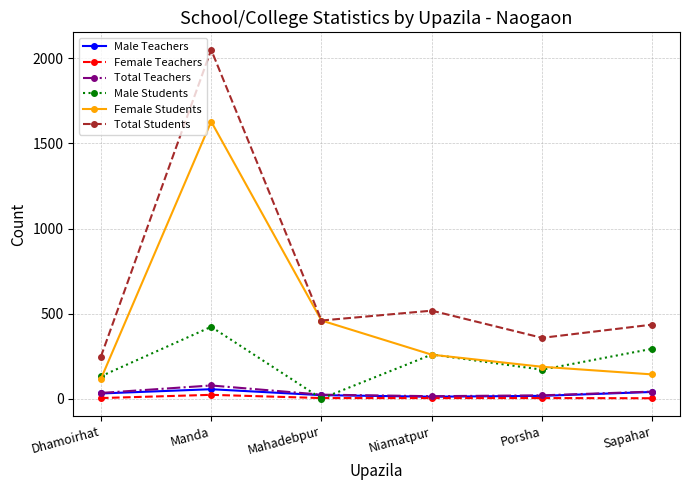

At how many categories does at least one series exceed 724?

1